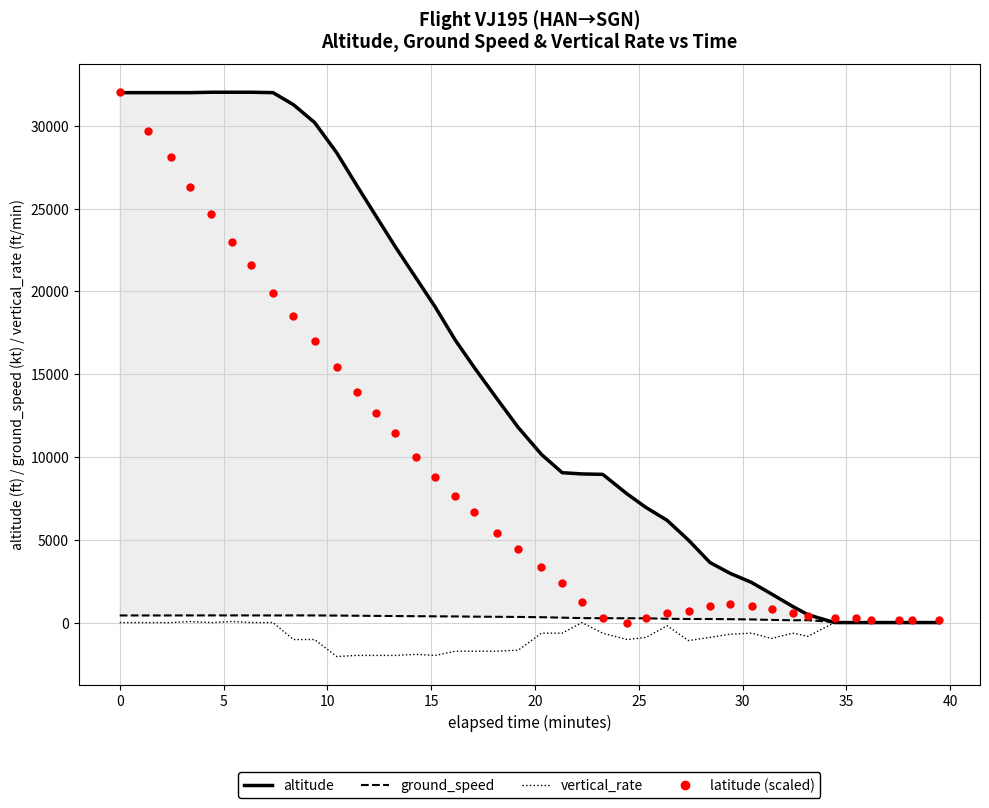

Which series has the largest total across all categories?

altitude